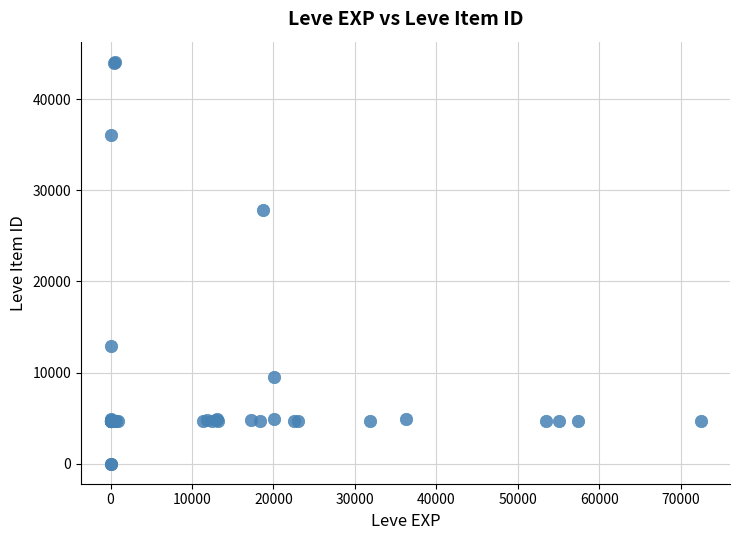

What Y value in the scatter plot is closest to 22048?

27884